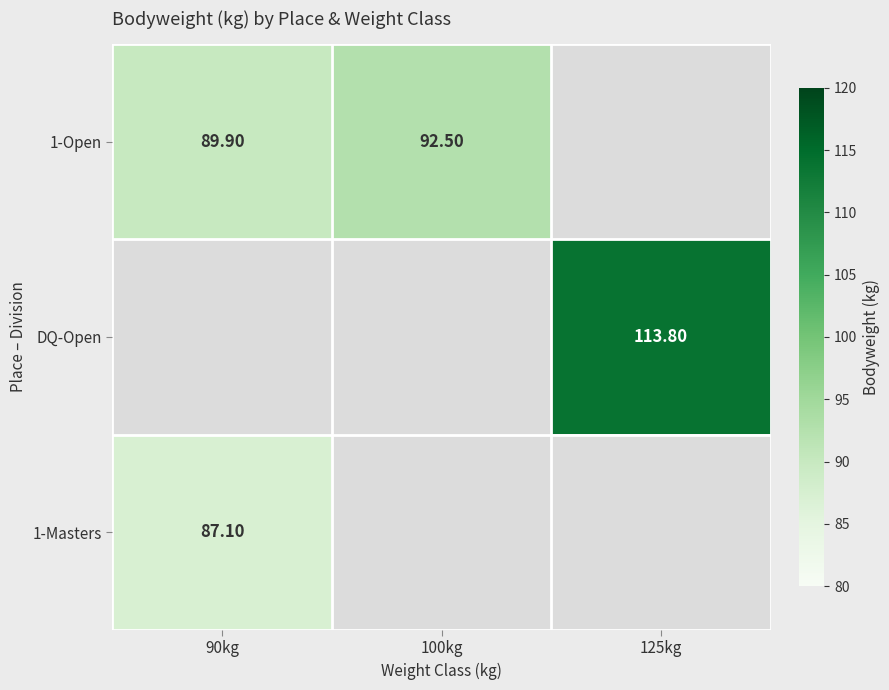

Is it true that DQ-Open equals 113.8 at 125kg?

True